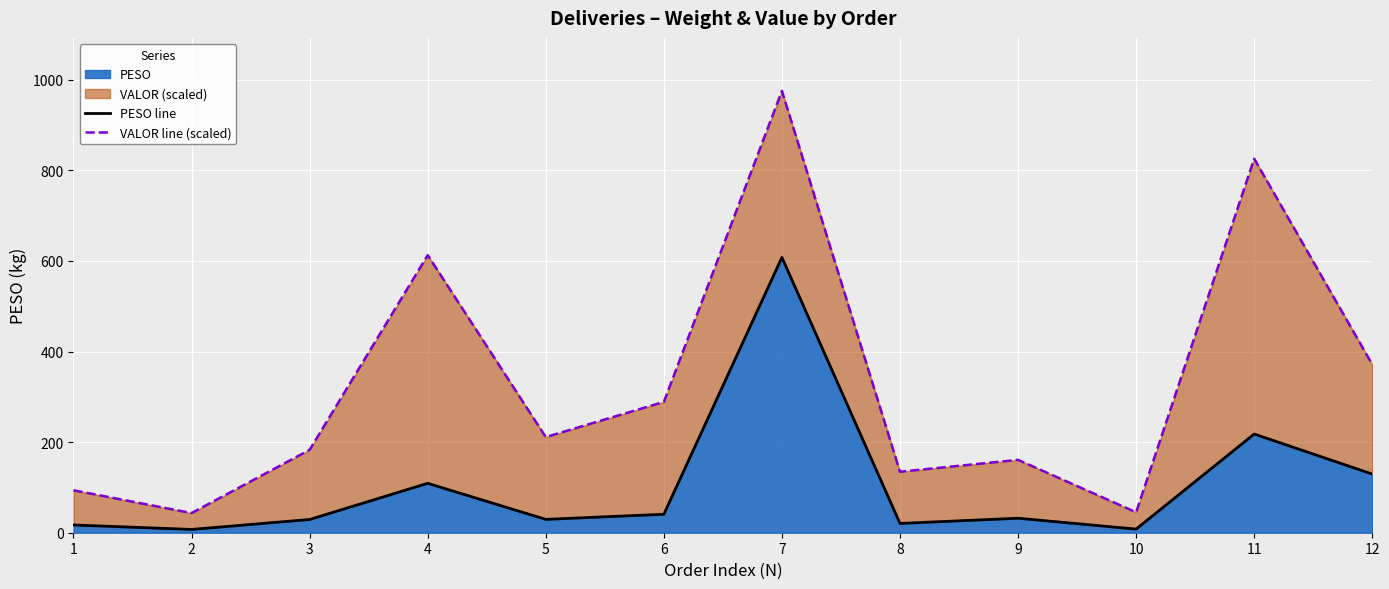

Which series has the largest range (max minus min)?

VALOR line (scaled)